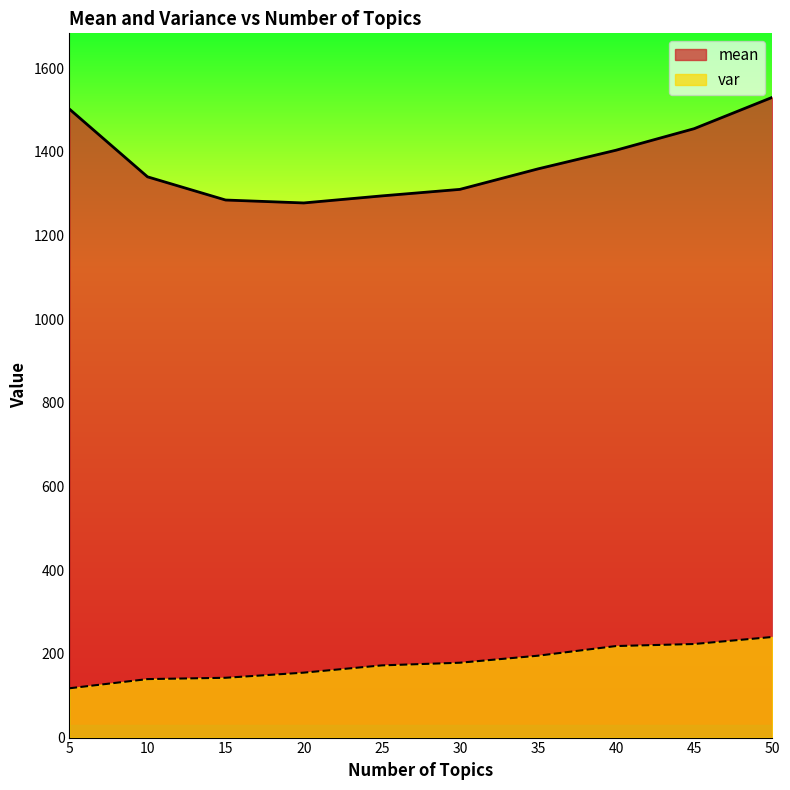

What is the difference between the var values at 35 and 45?

28.0